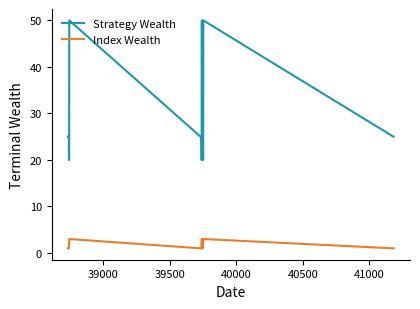

Reading left to right, transcribe all the data shown in this chart.

Strategy Wealth: 25	25	25	25	25	25	25	25	20	20	50	25	25	25	25	25	25	25	25	20	20	50	25	25	25	25	25	25	25	25	20	20	50	25	25	25
Index Wealth: 1	1	1	1	1	1	1	1	2	2	3	1	1	1	1	1	1	1	1	2	2	3	1	1	1	1	1	1	1	1	2	2	3	1	1	1